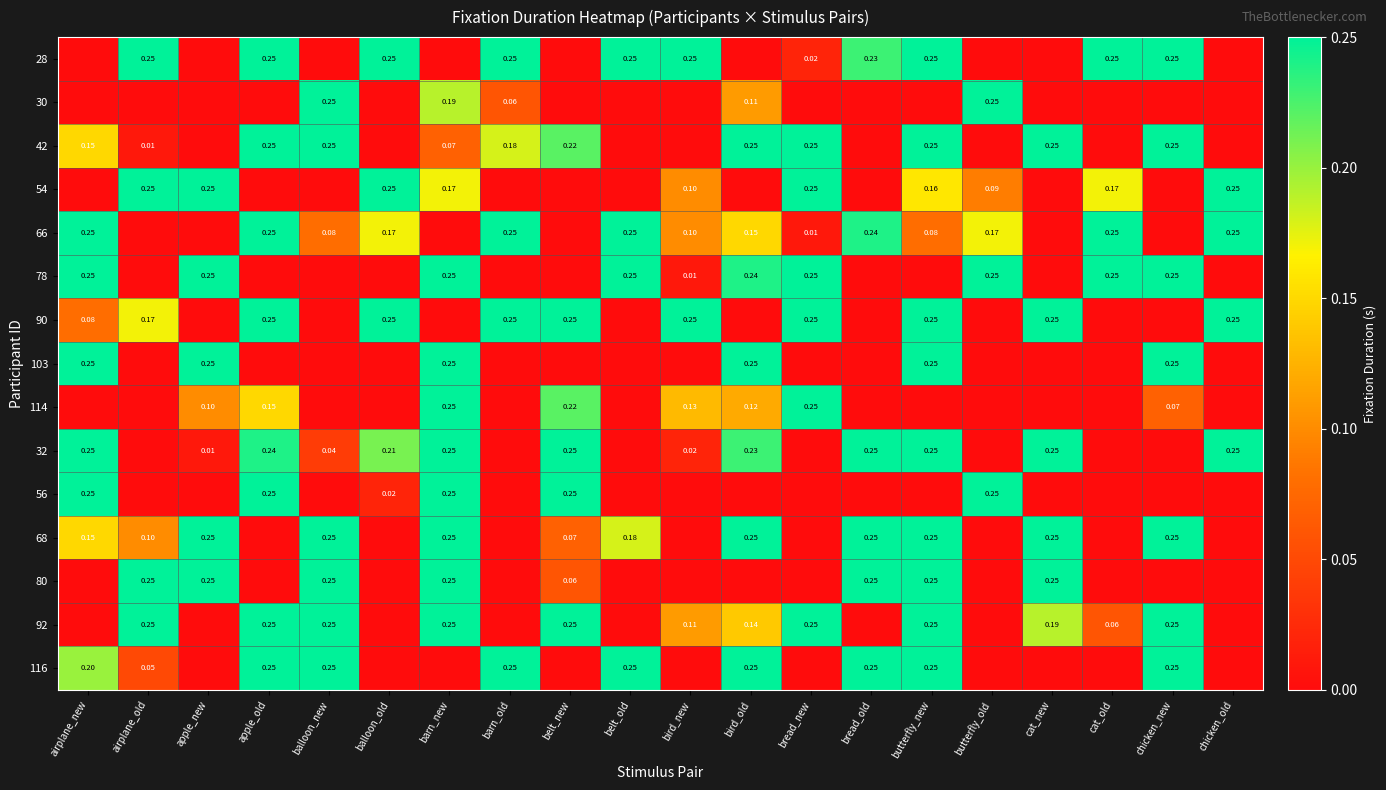

What is the approximate value of 103 at barn_new?

0.2